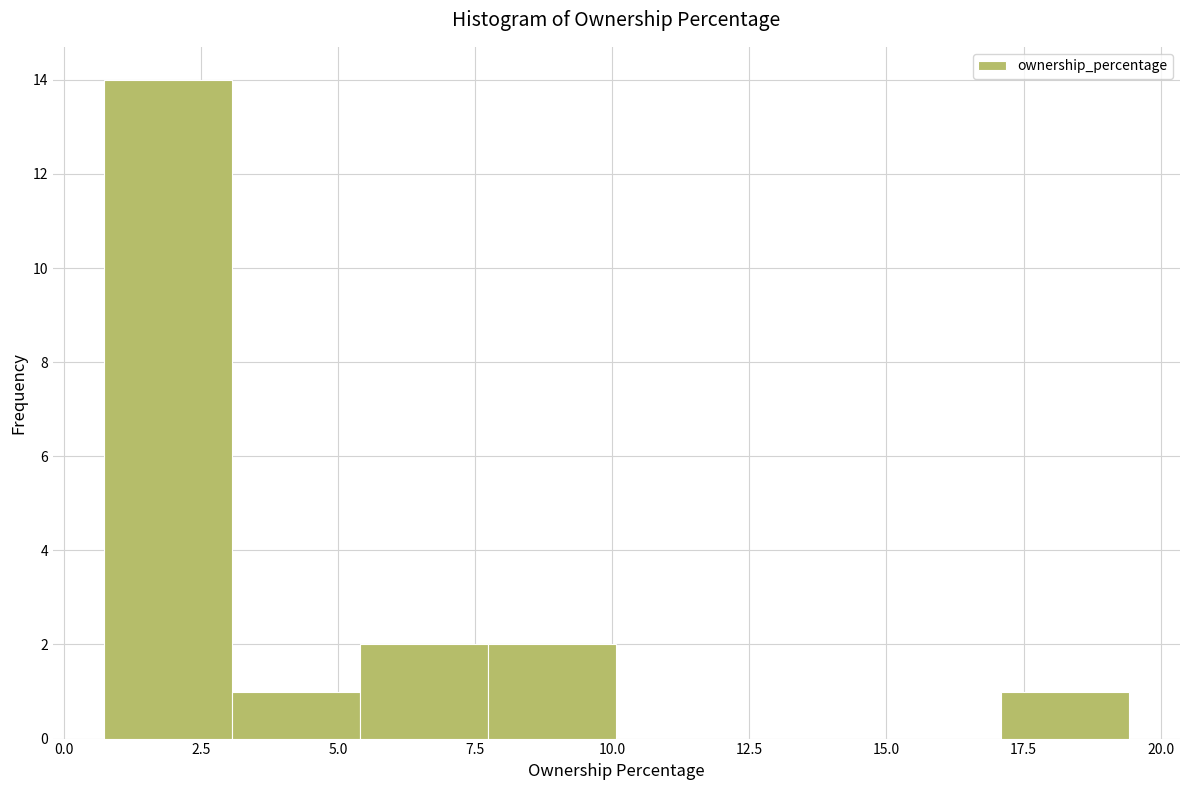

Reading left to right, list every bar in this chart as the range it spans on the x-axis followed by its height. Neither the bar edges nor the heights are printed on the chart, so give them approximately, as read against the axes.

0.5 to 3.0: 14
3.0 to 5.5: 1
5.5 to 7.5: 2
7.5 to 10.0: 2
10.0 to 12.5: 0
12.5 to 14.5: 0
14.5 to 17.0: 0
17.0 to 19.5: 1